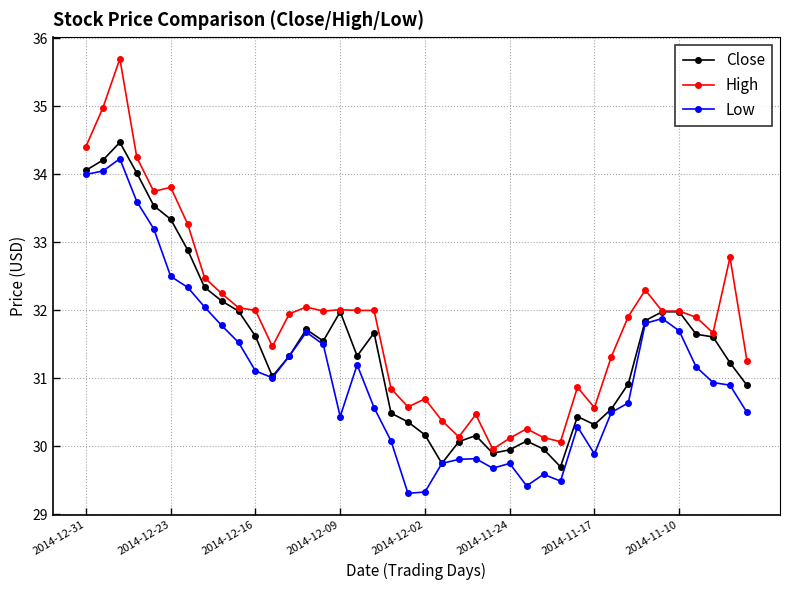

How many lines are shown in the chart?

3